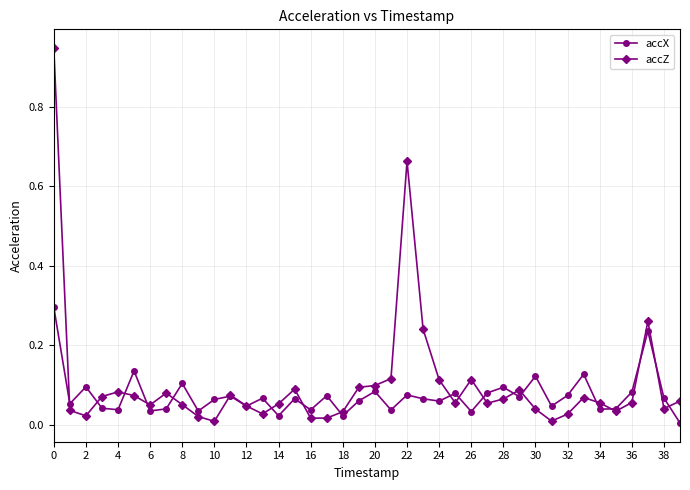

True or false: accZ has more than 1 interior local peaks.

True